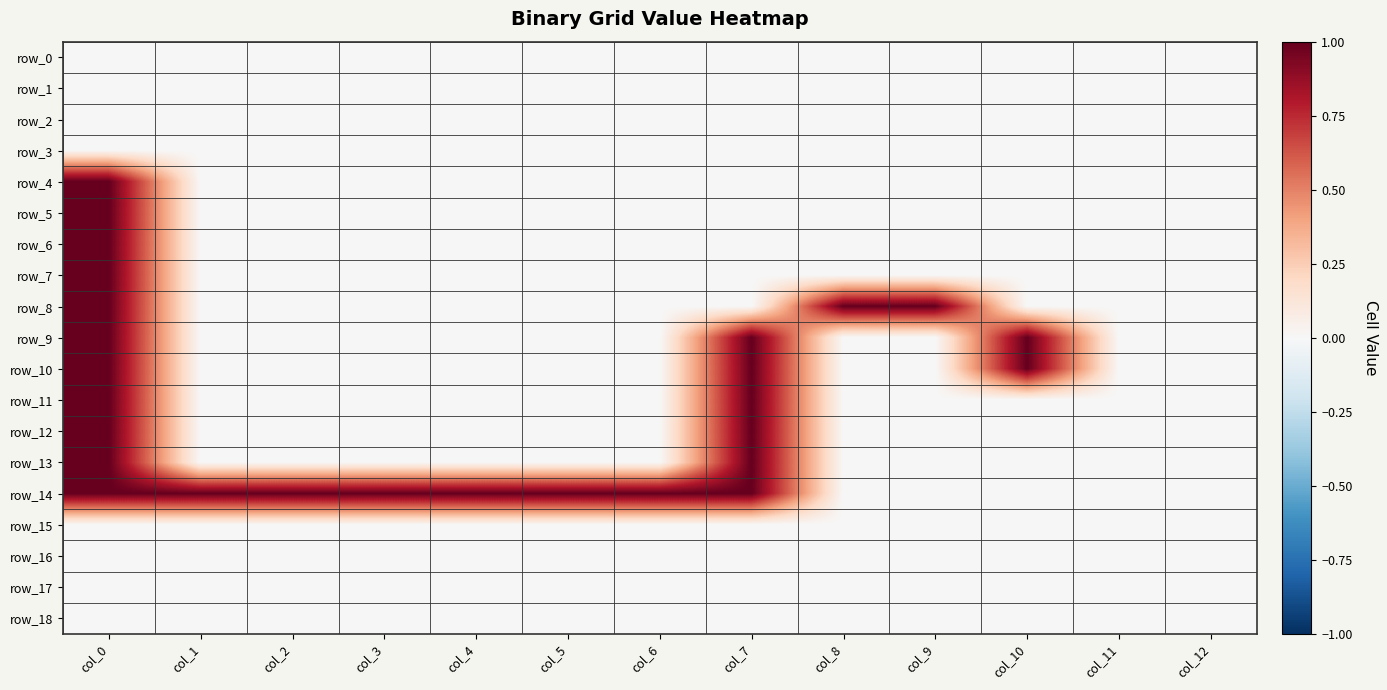

Is the value of row_18 at col_3 greater than the value of row_12 at col_7?

No